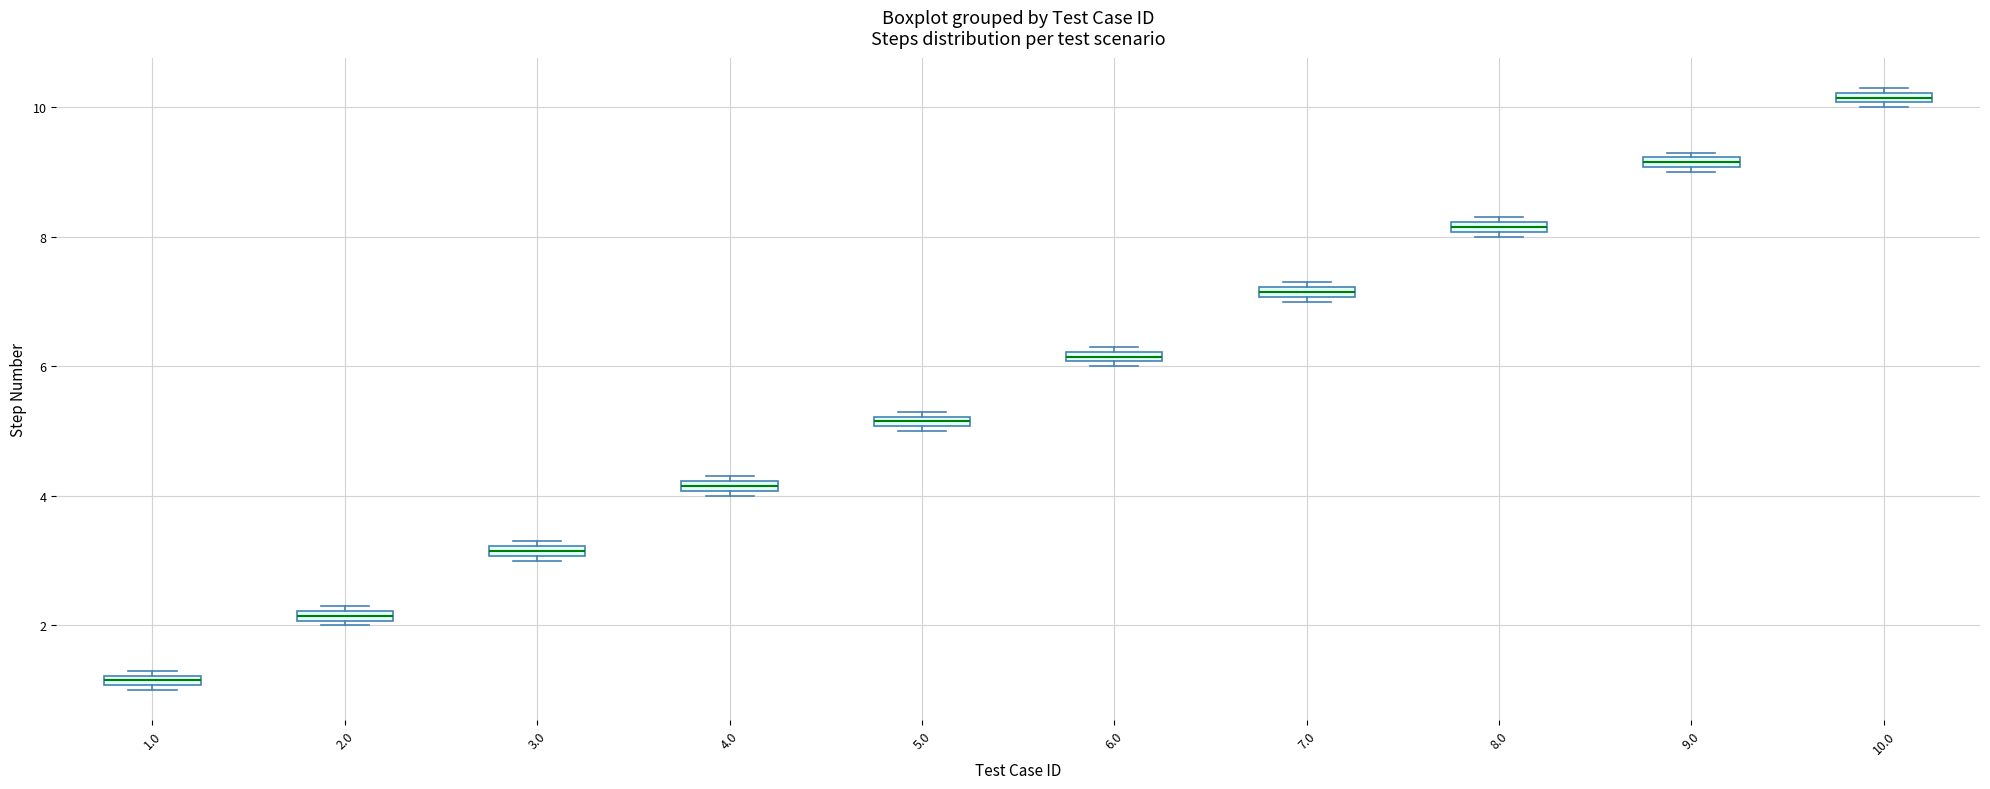

Where is the upper edge of the box at x = 3.0 on the y-axis? The values are not printed on the chart, so give them approximately, as read against the axis.

3.2